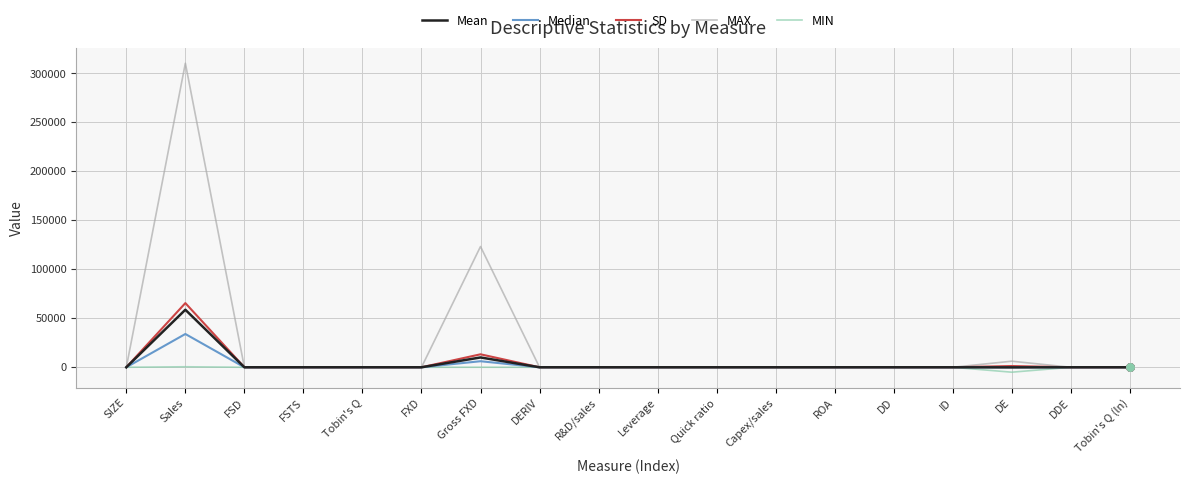

Which series has the largest range (max minus min)?

MAX